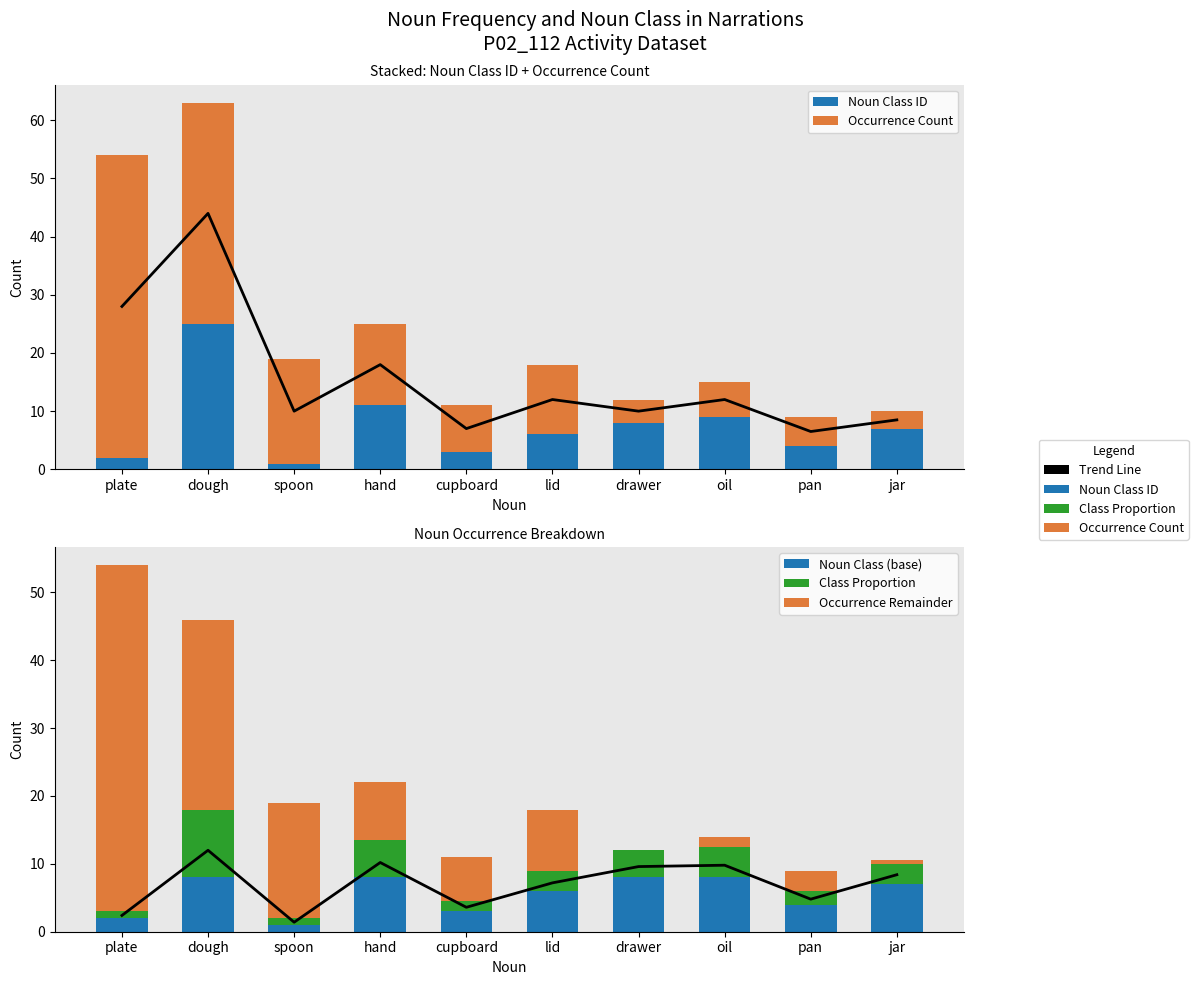

What is the label of the 8th bar from the right?

spoon